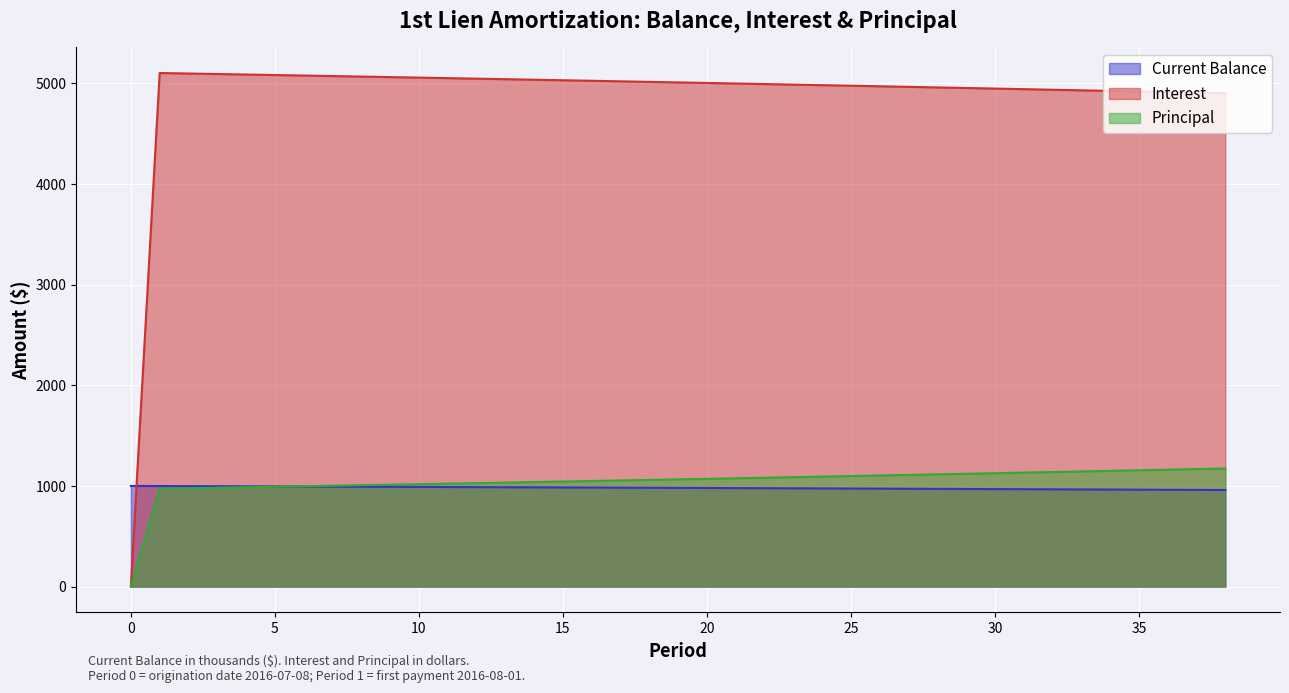

Reading left to right, list all the values displayed in this chart.

Current Balance: 0=1000.0	1=999.0	2=998.1	3=997.1	4=996.1	5=995.1	6=994.1	7=993.1	8=992.1	9=991.1	10=990.1	11=989.0	12=988.0	13=987.0	14=985.9	15=984.9	16=983.8	17=982.8	18=981.7	19=980.7	20=979.6	21=978.5	22=977.4	23=976.3	24=975.3	25=974.2	26=973.0	27=971.9	28=970.8	29=969.7	30=968.6	31=967.4	32=966.3	33=965.2	34=964.0	35=962.9	36=961.7	37=960.5	38=959.4
Interest: 0=0.0	1=5104.2	2=5099.2	3=5094.2	4=5089.2	5=5084.2	6=5079.1	7=5074.0	8=5068.9	9=5063.8	10=5058.6	11=5053.4	12=5048.2	13=5042.9	14=5037.7	15=5032.4	16=5027.0	17=5021.7	18=5016.3	19=5010.9	20=5005.4	21=5000.0	22=4994.5	23=4989.0	24=4983.4	25=4977.9	26=4972.2	27=4966.6	28=4960.9	29=4955.2	30=4949.5	31=4943.8	32=4938.0	33=4932.2	34=4926.4	35=4920.5	36=4914.6	37=4908.7	38=4902.7
Principal: 0=0.0	1=971.9	2=976.9	3=981.9	4=986.9	5=991.9	6=997.0	7=1002.1	8=1007.2	9=1012.4	10=1017.5	11=1022.7	12=1027.9	13=1033.2	14=1038.5	15=1043.8	16=1049.1	17=1054.4	18=1059.8	19=1065.2	20=1070.7	21=1076.1	22=1081.6	23=1087.1	24=1092.7	25=1098.3	26=1103.9	27=1109.5	28=1115.2	29=1120.9	30=1126.6	31=1132.3	32=1138.1	33=1143.9	34=1149.8	35=1155.6	36=1161.5	37=1167.5	38=1173.4